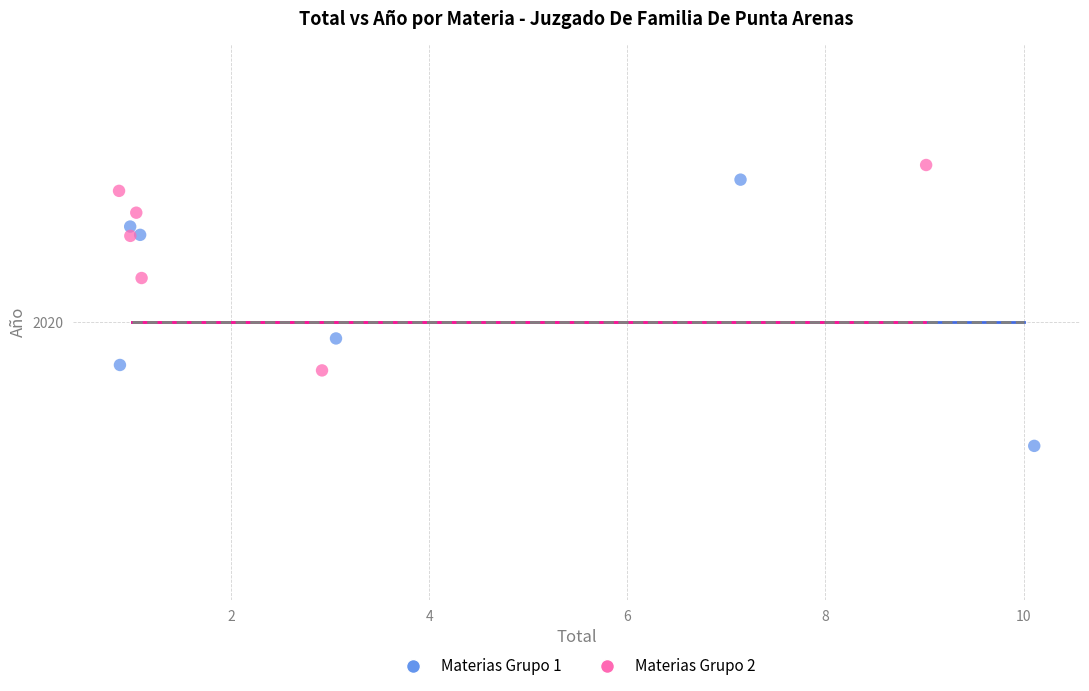

Which series contains the highest Y value?

Materias Grupo 2